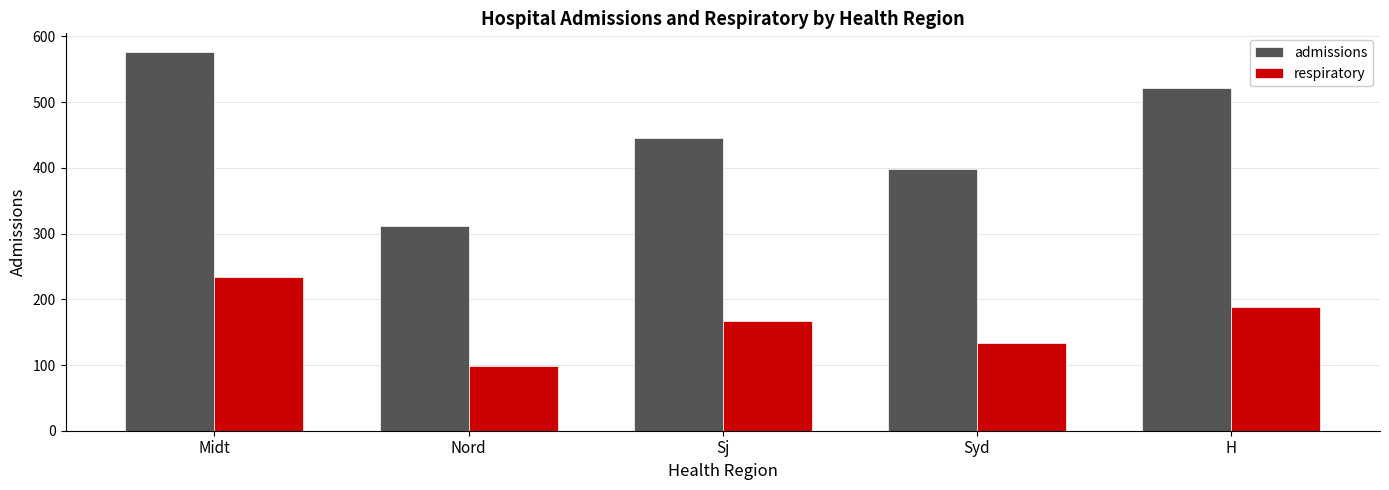

Does the chart contain any negative values?

No